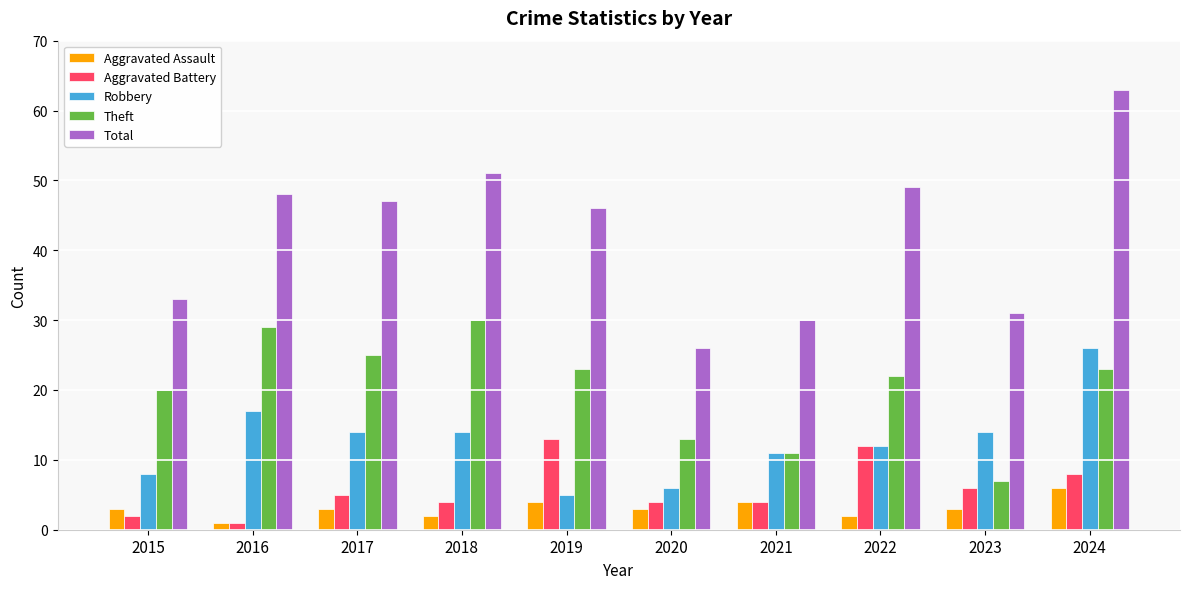

Reading left to right, list all the values displayed in this chart.

Aggravated Assault: 2015=3	2016=1	2017=3	2018=2	2019=4	2020=3	2021=4	2022=2	2023=3	2024=6
Aggravated Battery: 2015=2	2016=1	2017=5	2018=4	2019=13	2020=4	2021=4	2022=12	2023=6	2024=8
Robbery: 2015=8	2016=17	2017=14	2018=14	2019=5	2020=6	2021=11	2022=12	2023=14	2024=26
Theft: 2015=20	2016=29	2017=25	2018=30	2019=23	2020=13	2021=11	2022=22	2023=7	2024=23
Total: 2015=33	2016=48	2017=47	2018=51	2019=46	2020=26	2021=30	2022=49	2023=31	2024=63